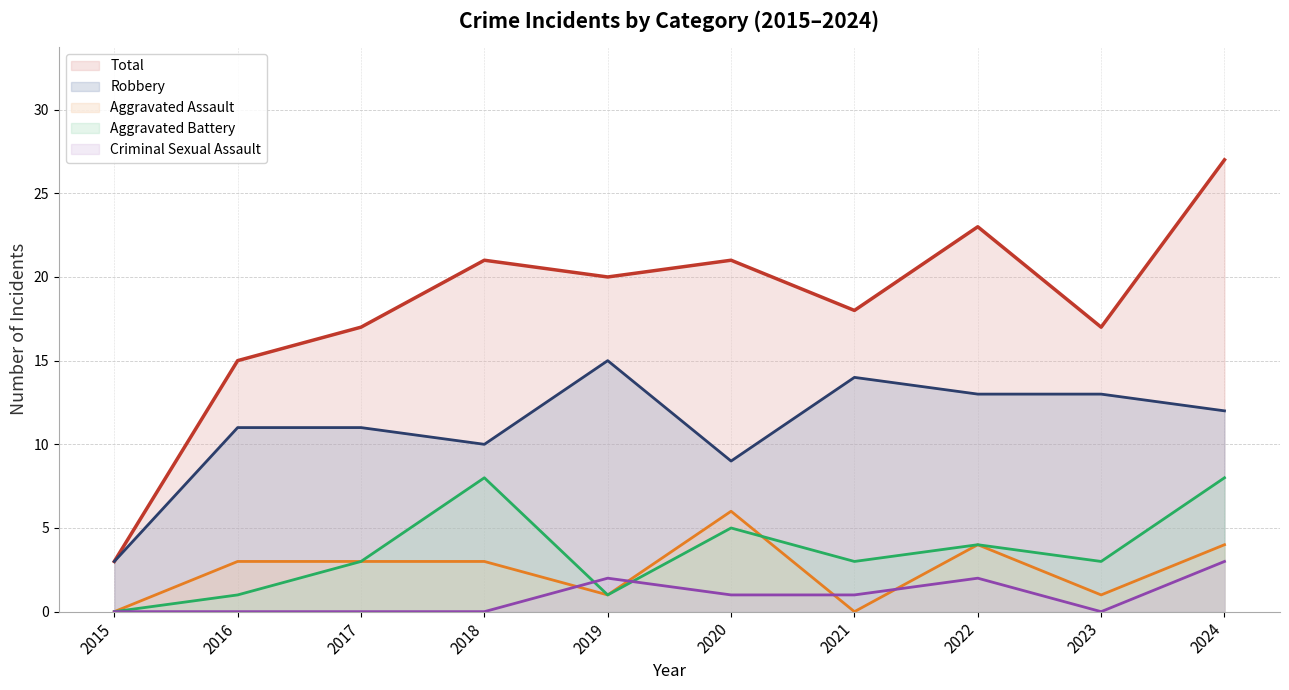

True or false: Criminal Sexual Assault and Robbery cross at least once.

False